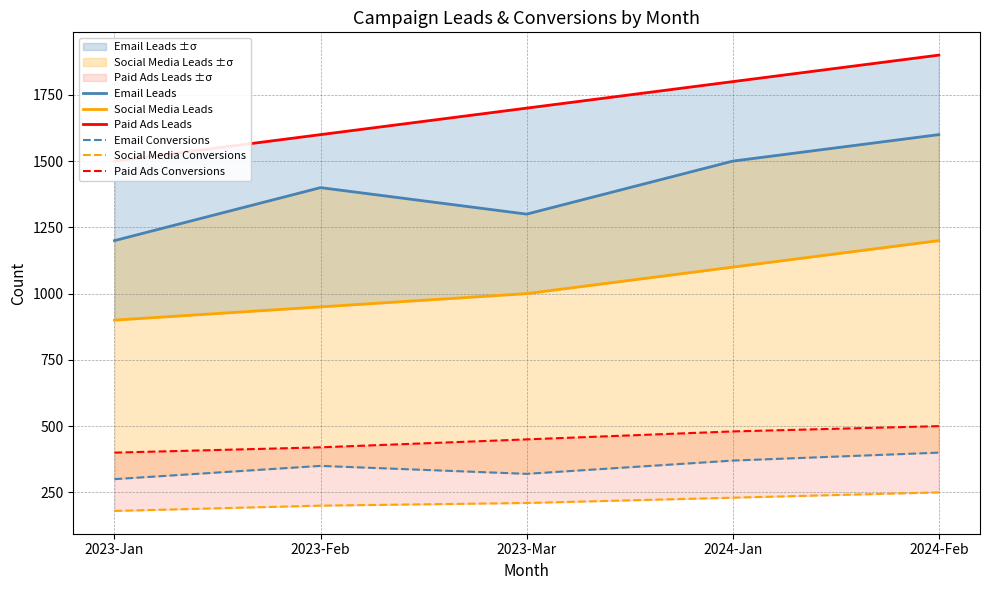

True or false: Social Media Leads has more than 0 interior local peaks.

False